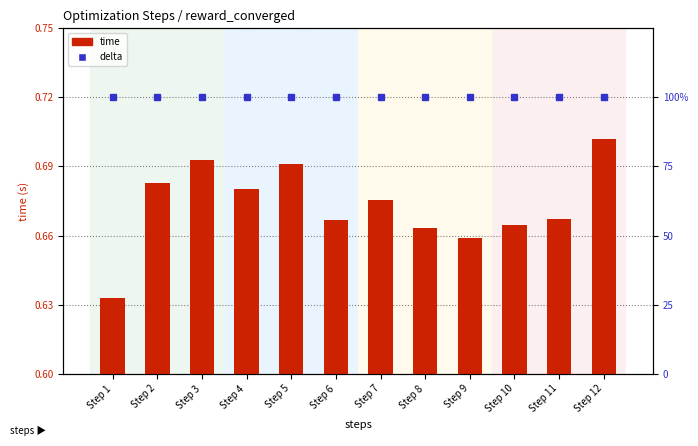

Is the value of delta at Step 4 greater than the value of time at Step 10?

Yes